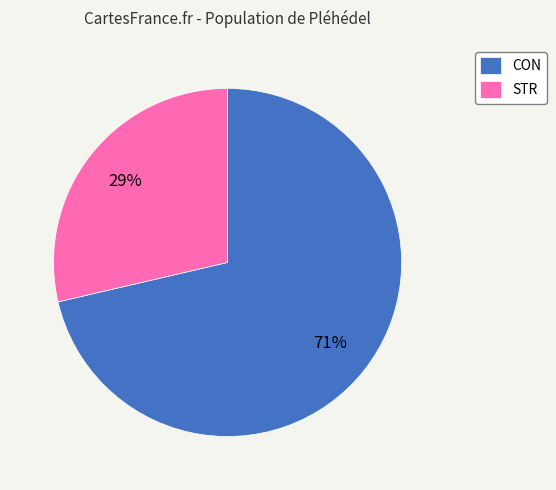

Between CON and STR, which is larger?

CON